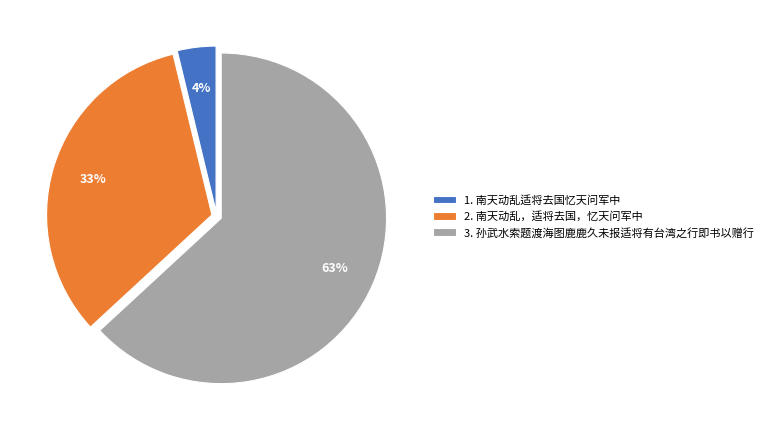

Count the number of slices in the pie.

3